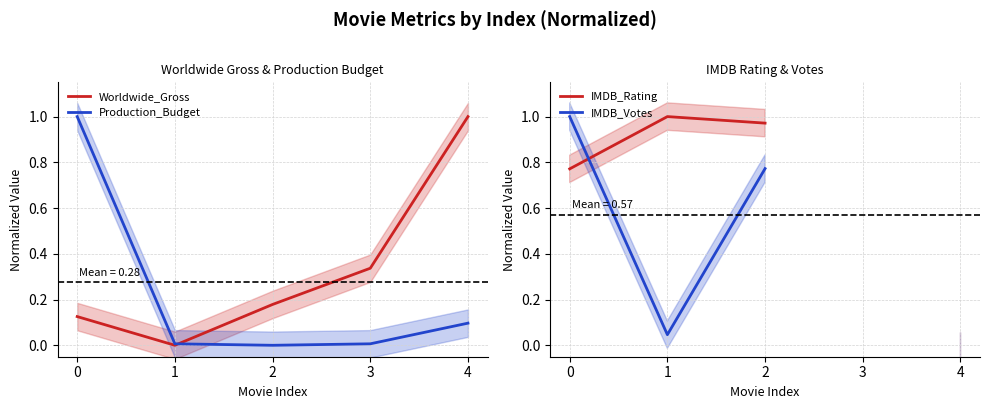

What is the difference between the maximum and second lowest values in the Worldwide_Gross series?

0.9